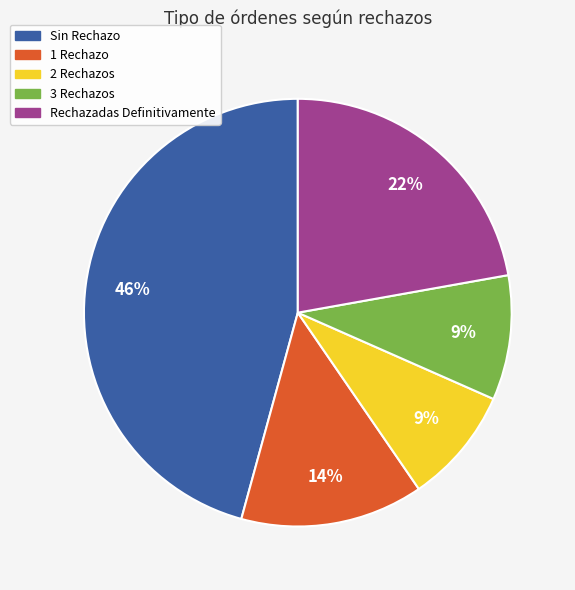

How many slices are in this pie chart?

5